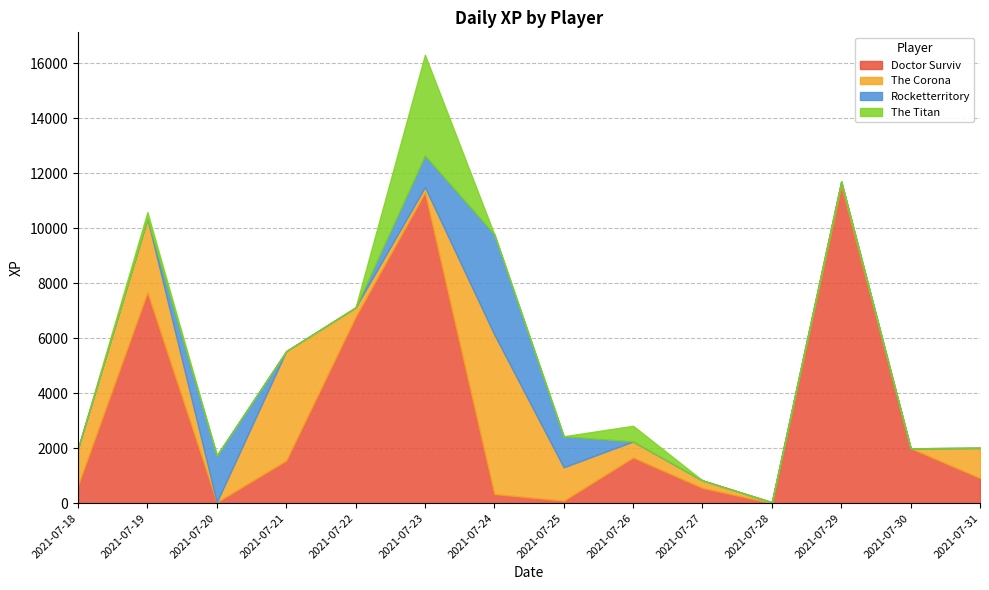

In The Titan, how many points are higher than both neighbors (excluding endpoints)?

3